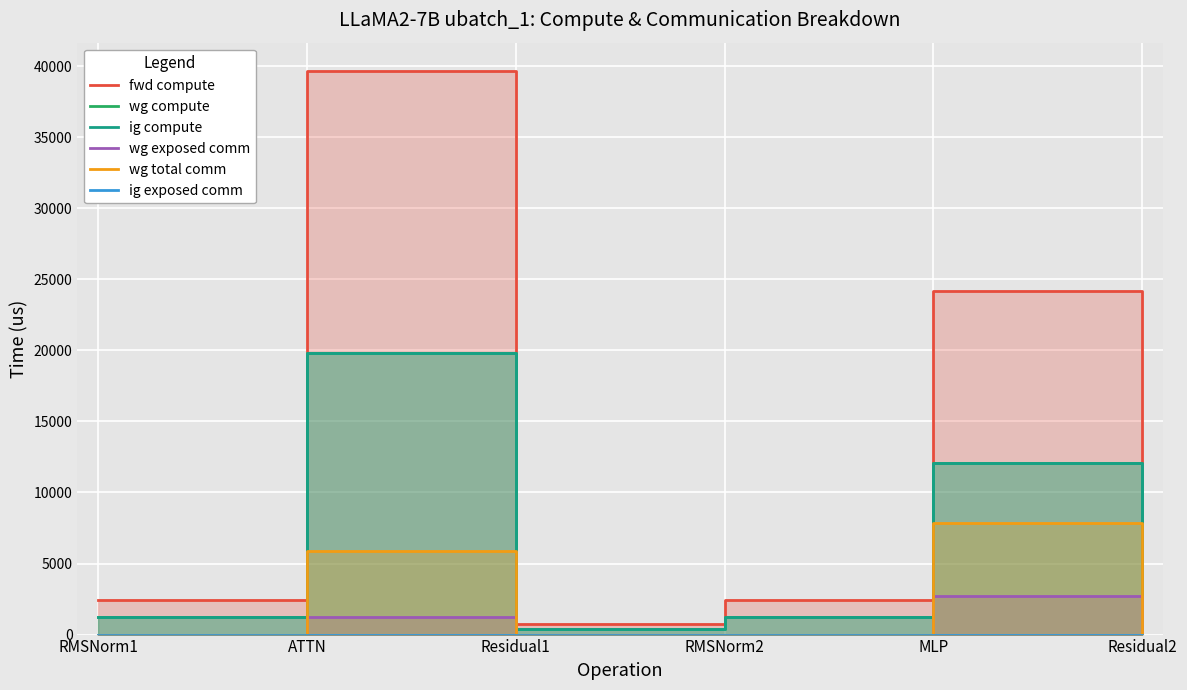

How many interior local peaks does the wg total comm series have?

2